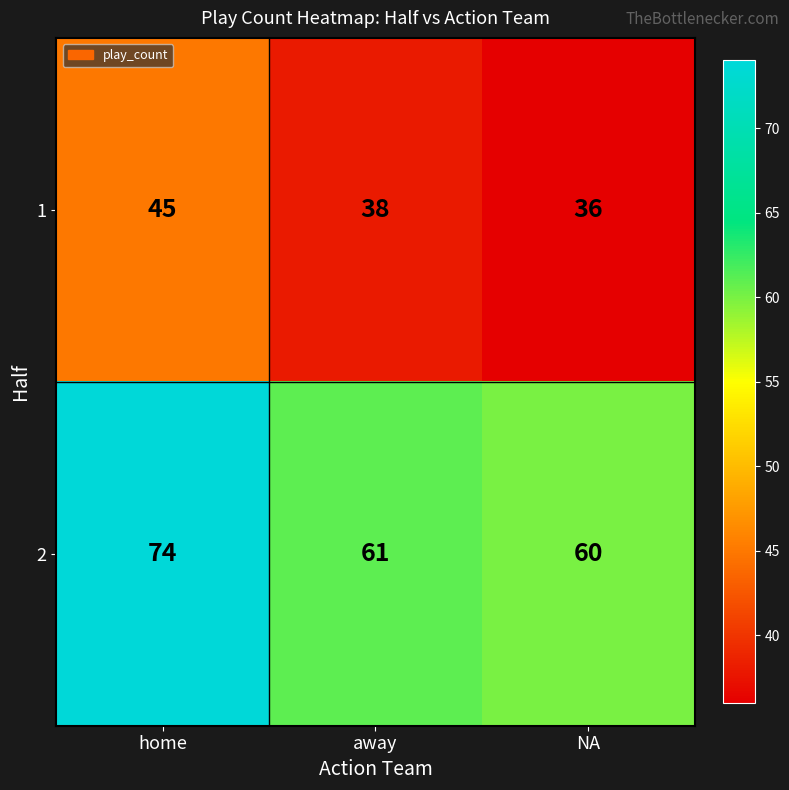

Reading right to left, transcribe all the data shown in this chart.

1: NA=36	away=38	home=45
2: NA=60	away=61	home=74